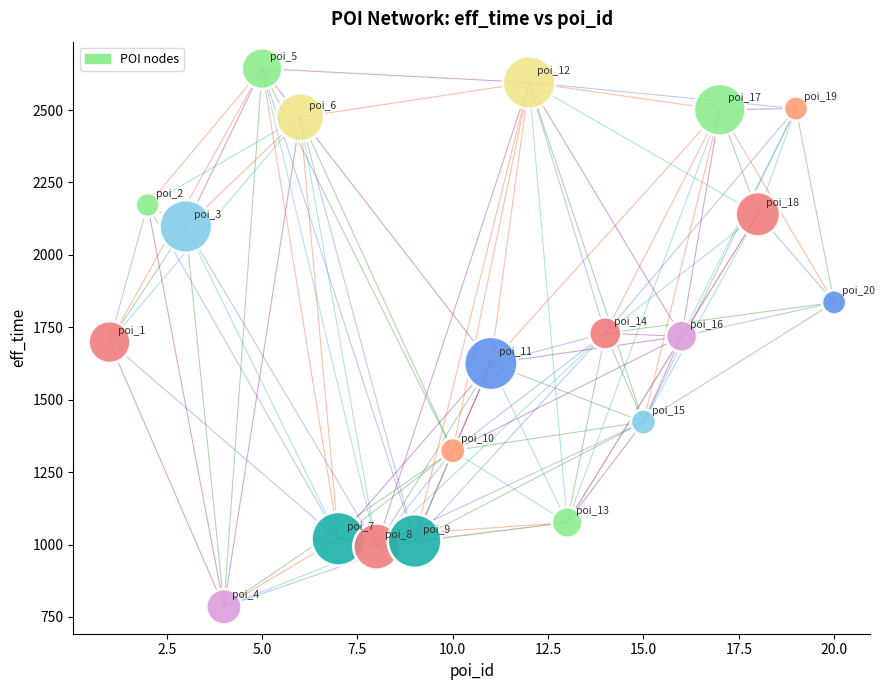

What is the range of X values (max minus min)?

19